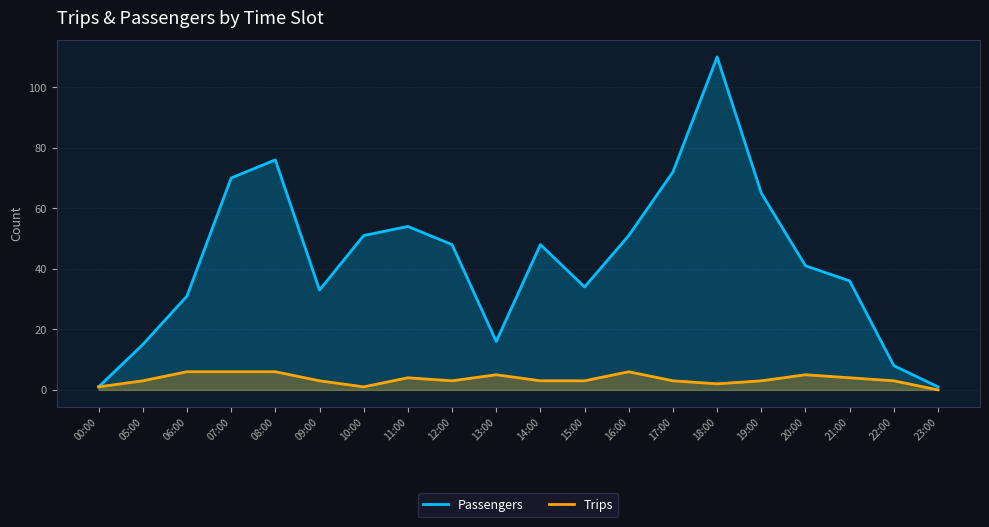

How many values in the Trips series are below 3?

4